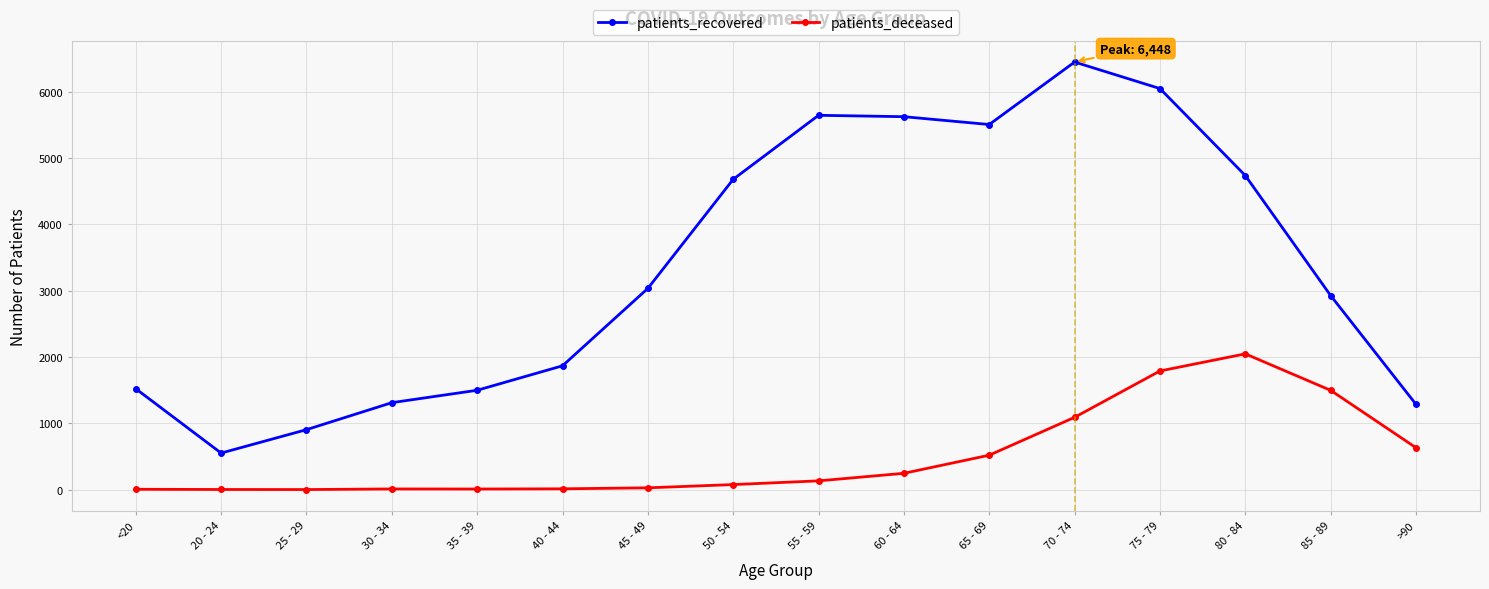

At which category is the sum across all series the highest?

75 - 79